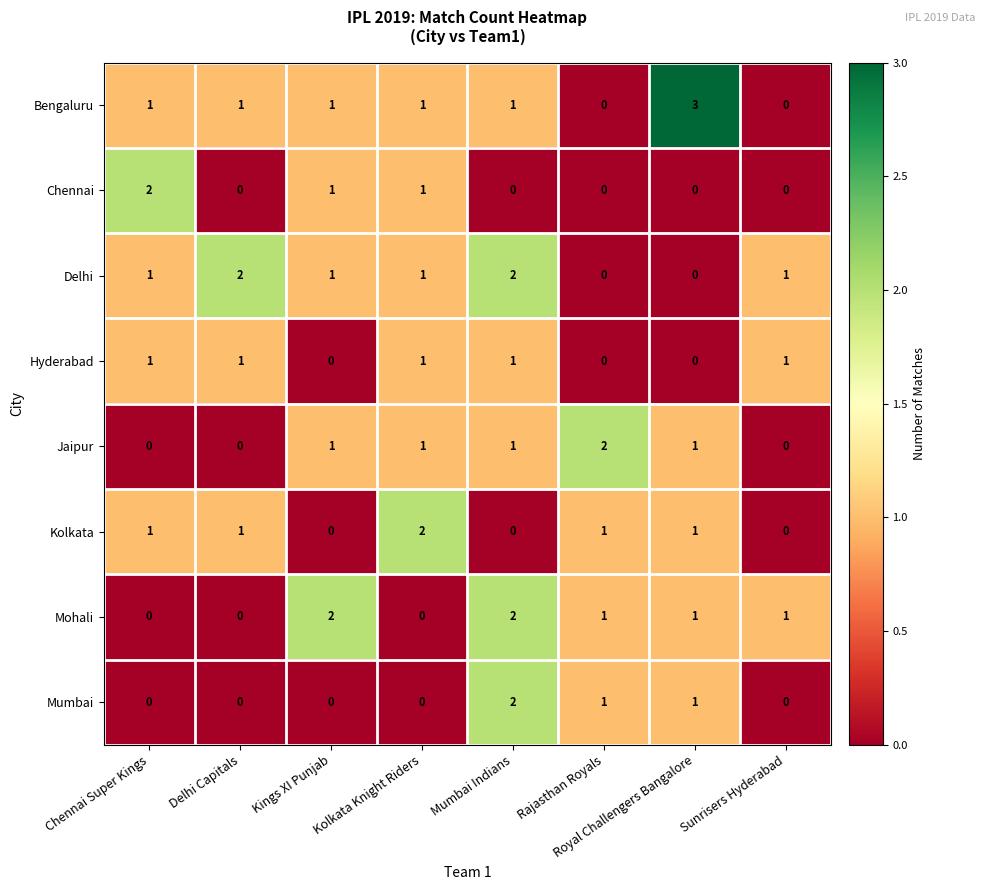

True or false: Mohali has a value of 3 at Kings XI Punjab.

False